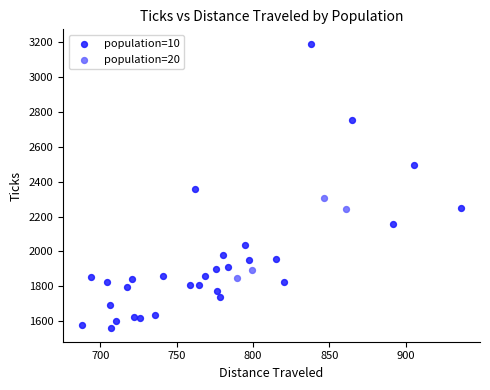

Which series reaches the minimum Y coordinate?

population=10